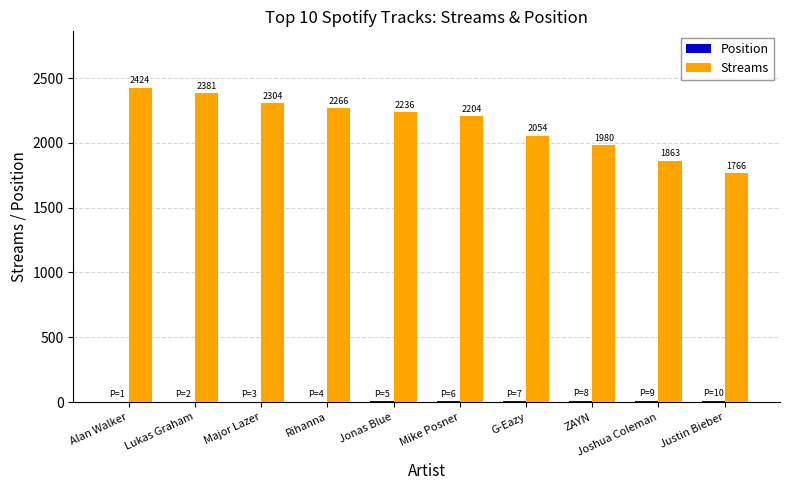

How many data points does each series have?

10